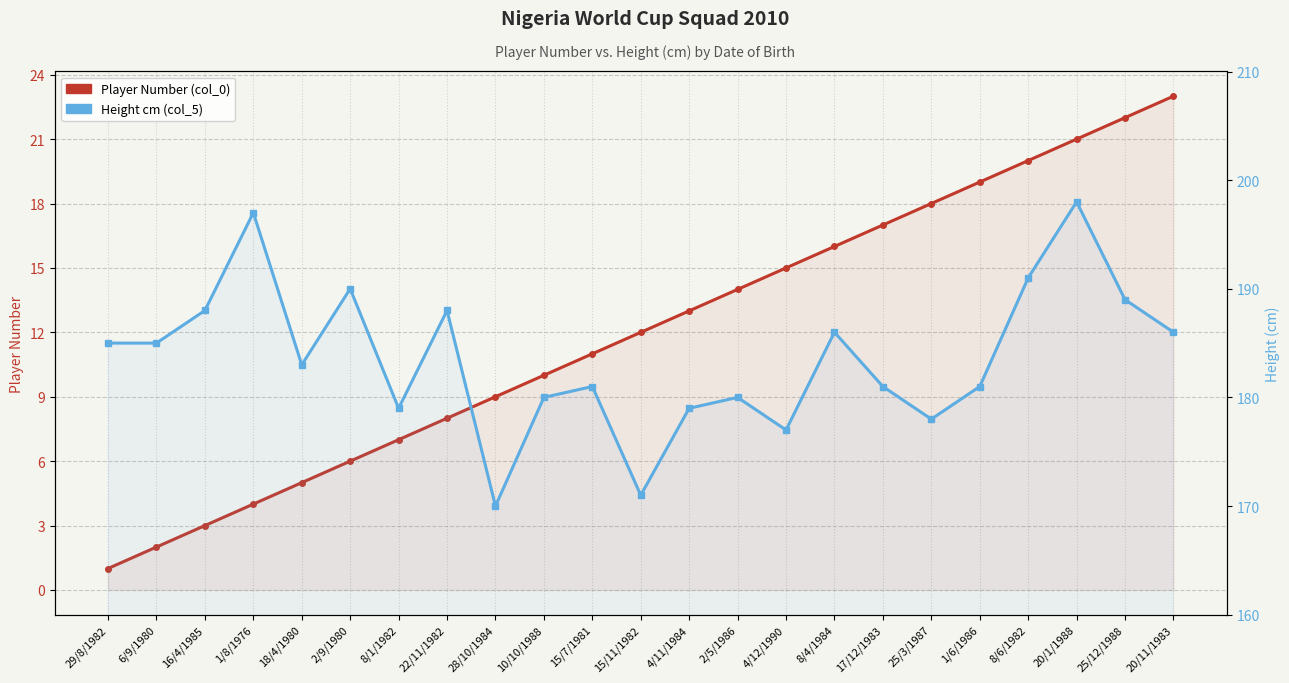

What is the approximate value of Height cm (col_5) at 15/11/1982, to the nearest 5?

170